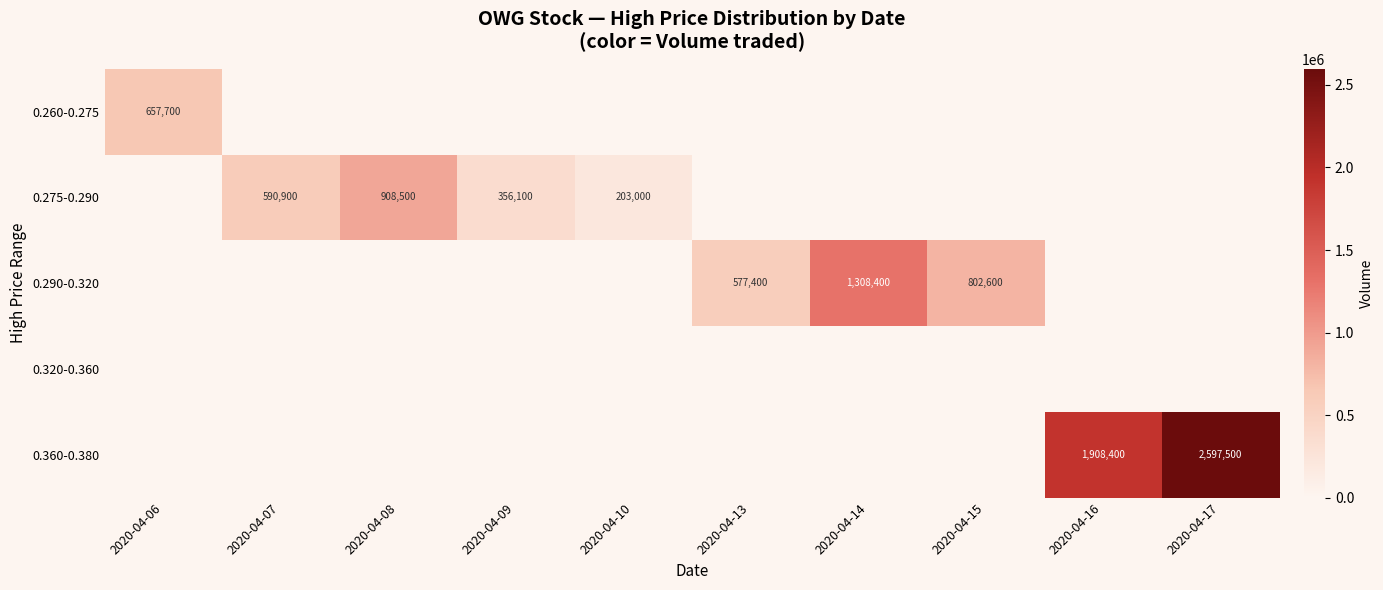

Which label corresponds to the smallest value in the chart?

2020-04-07